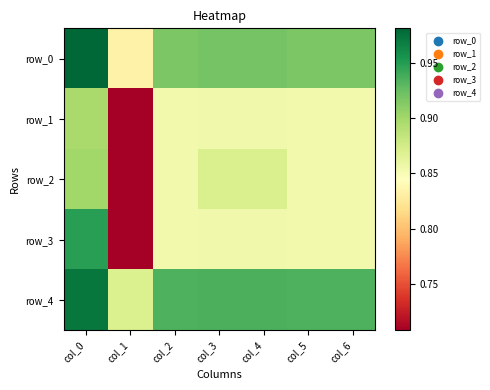

Reading left to right, extract all data points from this chart.

row_0: 1.0	0.8	0.9	0.9	0.9	0.9	0.9
row_1: 0.9	0.7	0.9	0.9	0.9	0.9	0.9
row_2: 0.9	0.7	0.9	0.9	0.9	0.9	0.9
row_3: 0.9	0.7	0.9	0.9	0.9	0.9	0.9
row_4: 1.0	0.9	0.9	0.9	0.9	0.9	0.9